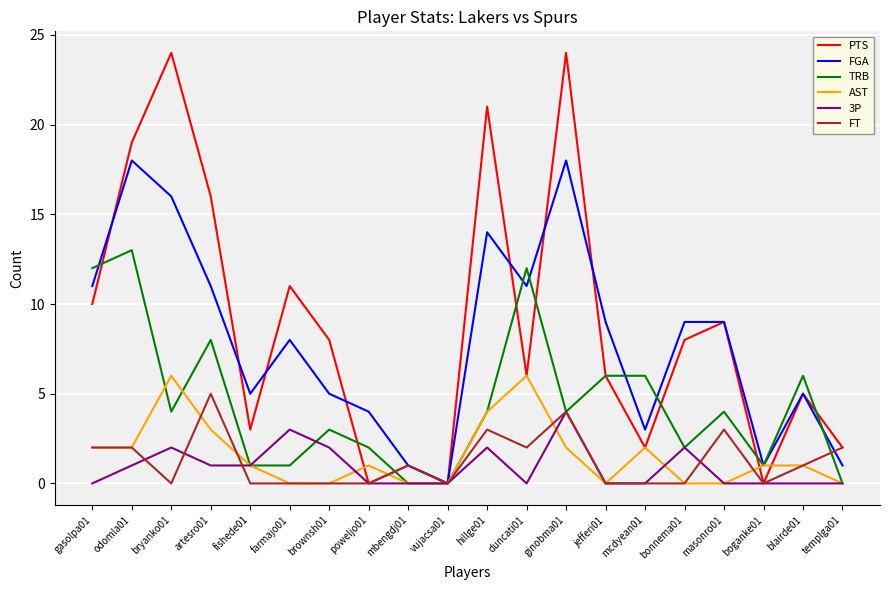

Is it true that FGA equals 16 at bryanko01?

True